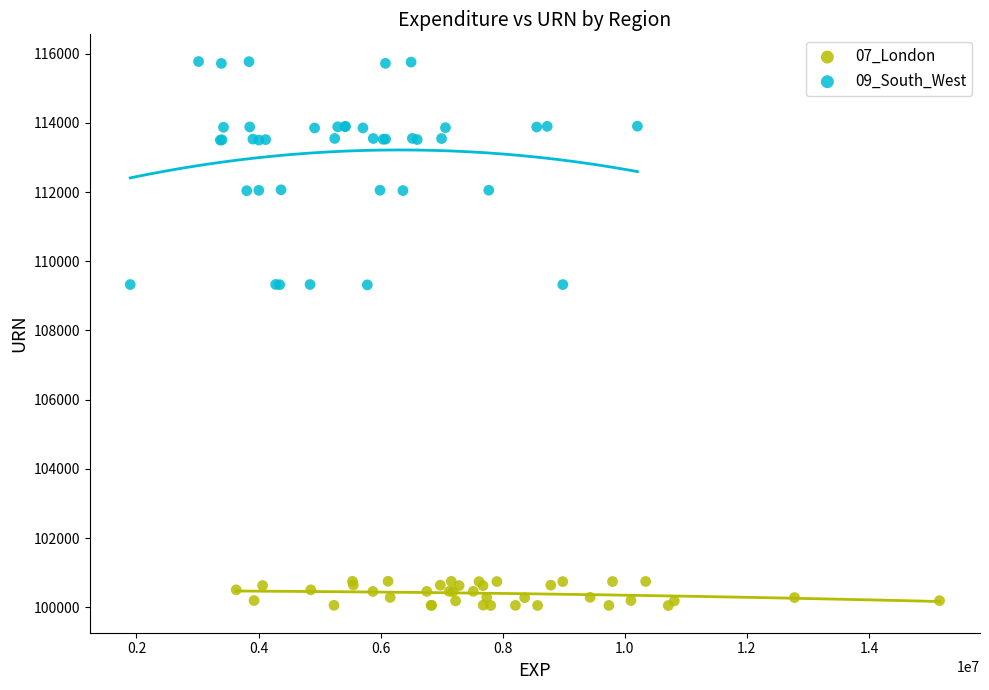

Which series reaches the minimum Y coordinate?

07_London